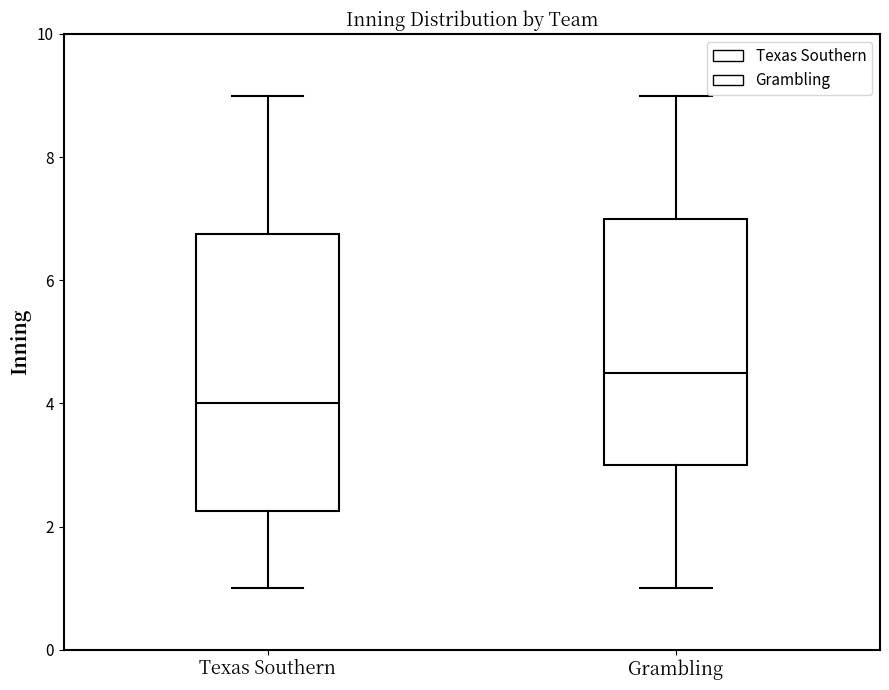

Reading left to right, transcribe this box plot: for each box, give where its median line is, the range the box spans, and where its two whiskers end, as read against the y-axis. The values are not printed on the chart, so give them approximately, as read against the axis.

Texas Southern: median 4.0, box 2.2 to 6.8, whiskers 1.0 to 9.0
Grambling: median 4.6, box 3.0 to 7.0, whiskers 1.0 to 9.0